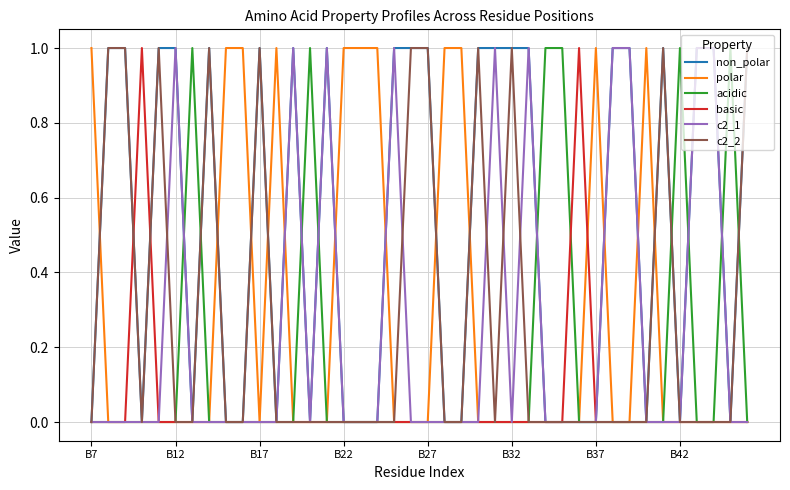

What are all the series names shown in the legend?

non_polar, polar, acidic, basic, c2_1, c2_2